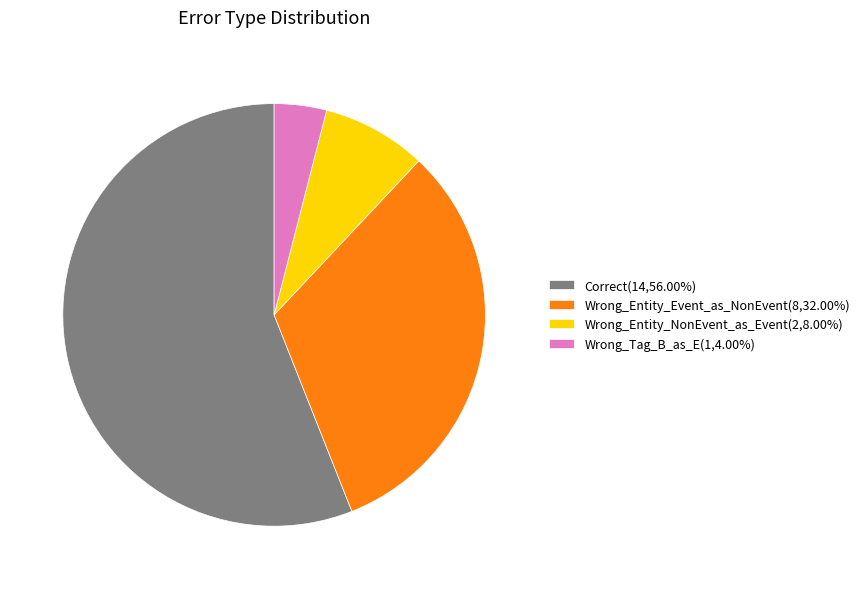

Does Wrong_Tag_B_as_E represent more than half of the total?

No